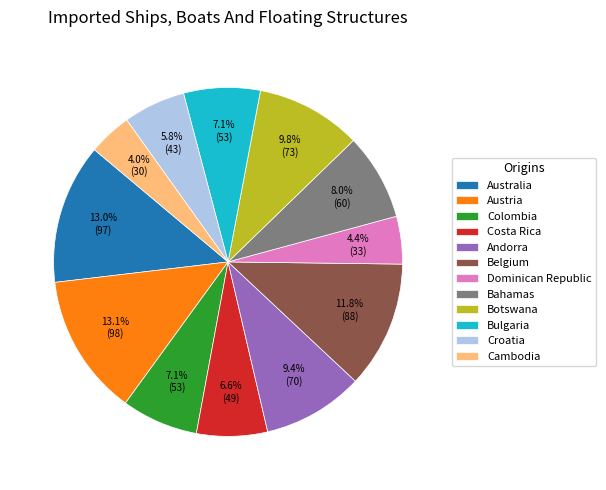

True or false: Colombia accounts for 19% of the total.

False